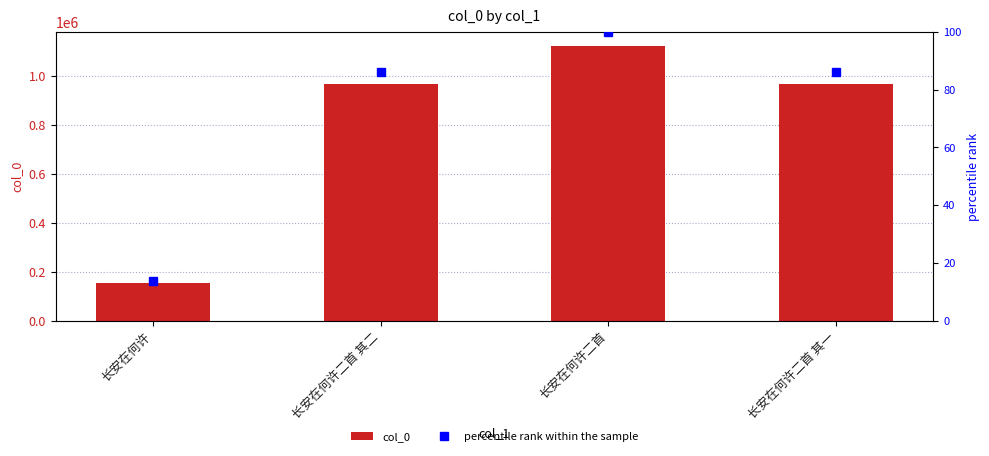

Which has a higher value, 长安在何许二首 or 长安在何许?

长安在何许二首